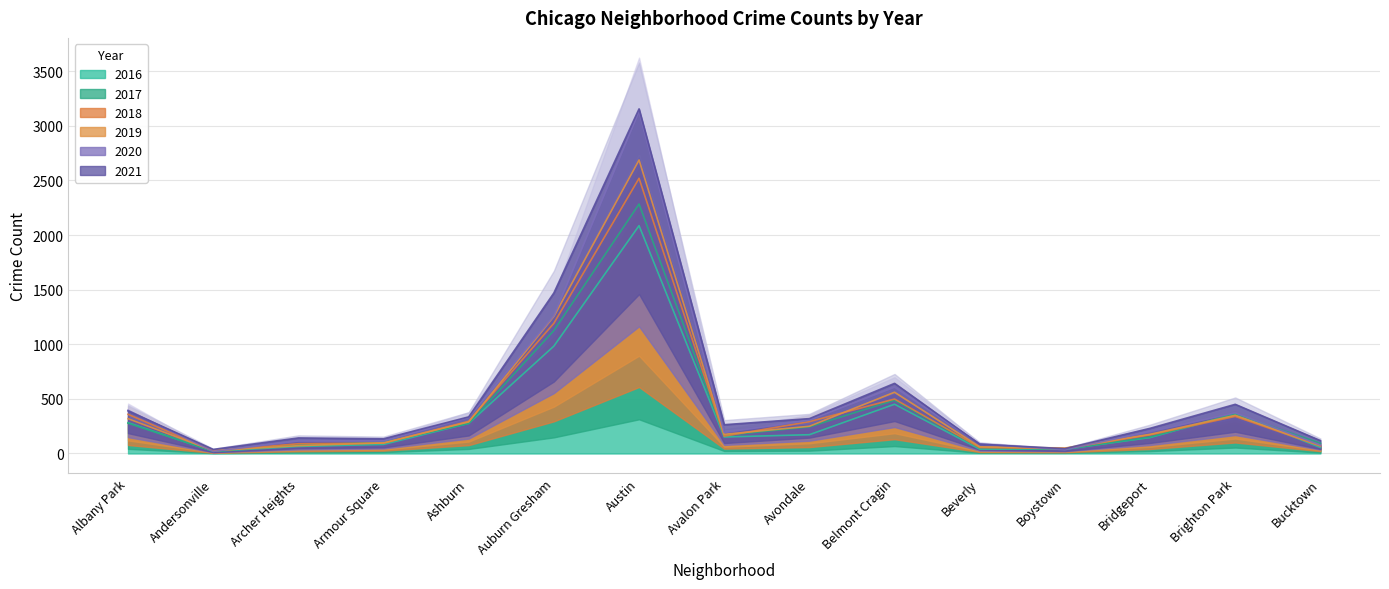

What is the smallest value displayed?

18.9